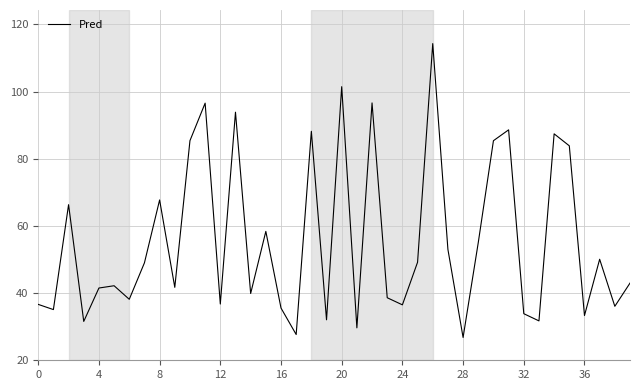

What is the greatest value displayed?

114.3